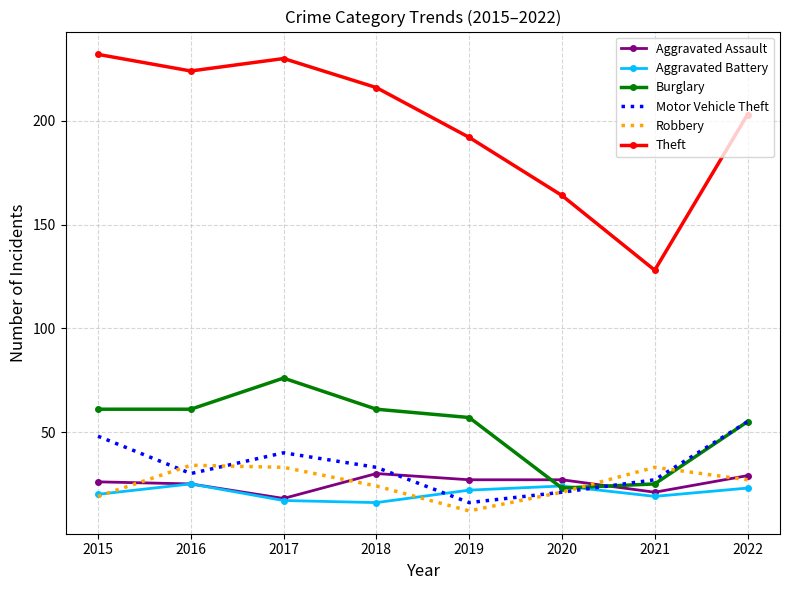

Reading left to right, transcribe all the data shown in this chart.

Aggravated Assault: 2015=26	2016=25	2017=18	2018=30	2019=27	2020=27	2021=21	2022=29
Aggravated Battery: 2015=20	2016=25	2017=17	2018=16	2019=22	2020=24	2021=19	2022=23
Burglary: 2015=61	2016=61	2017=76	2018=61	2019=57	2020=23	2021=25	2022=55
Motor Vehicle Theft: 2015=48	2016=30	2017=40	2018=33	2019=16	2020=21	2021=27	2022=55
Robbery: 2015=19	2016=34	2017=33	2018=24	2019=12	2020=21	2021=33	2022=27
Theft: 2015=232	2016=224	2017=230	2018=216	2019=192	2020=164	2021=128	2022=203